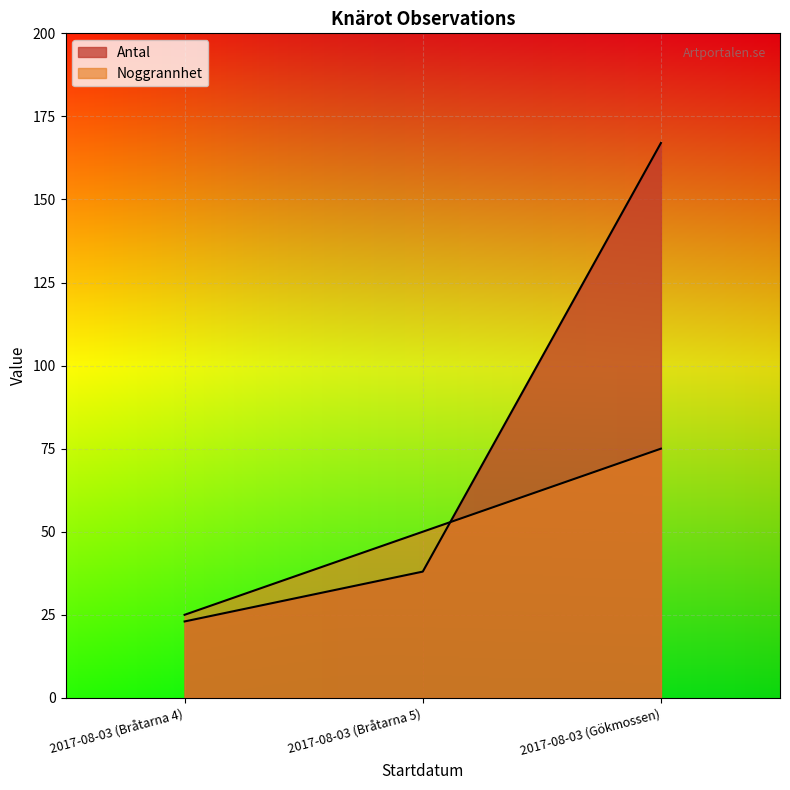

What is the sum of all Antal values?

228